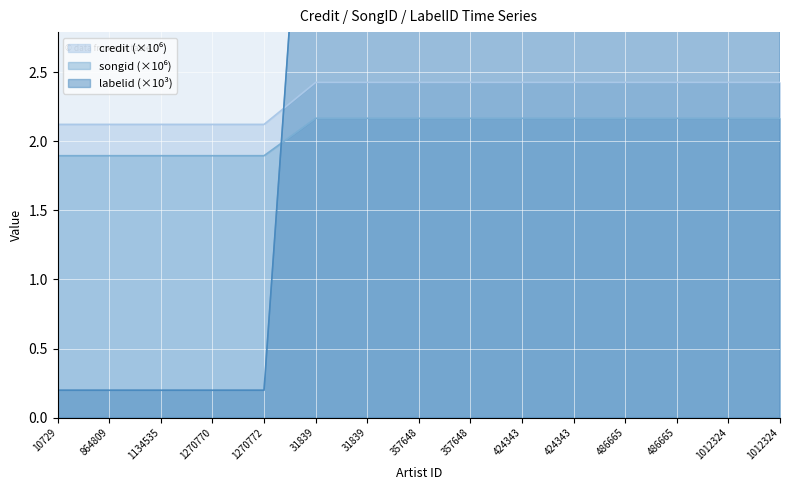

Does the chart display data point markers on the line(s)?

No